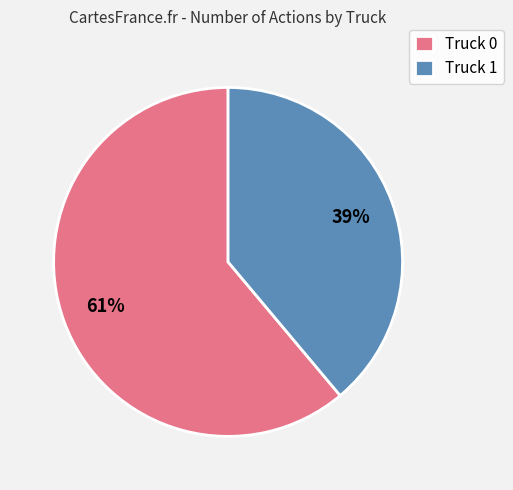

What percentage is the Truck 1 slice, to the nearest percent?

39%